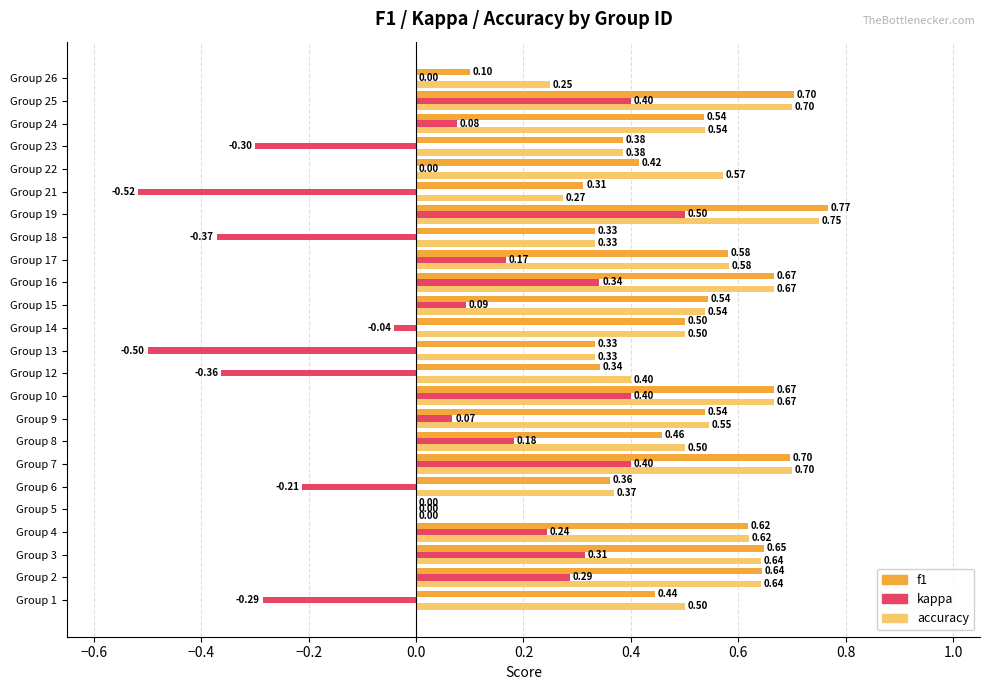

Which series has the largest total across all categories?

accuracy